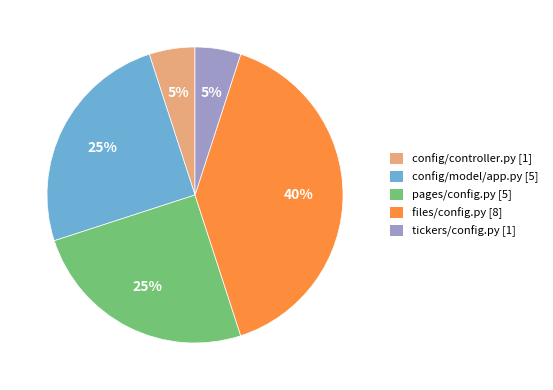

Is it true that pages/config.py [5] is 25% of the pie?

True